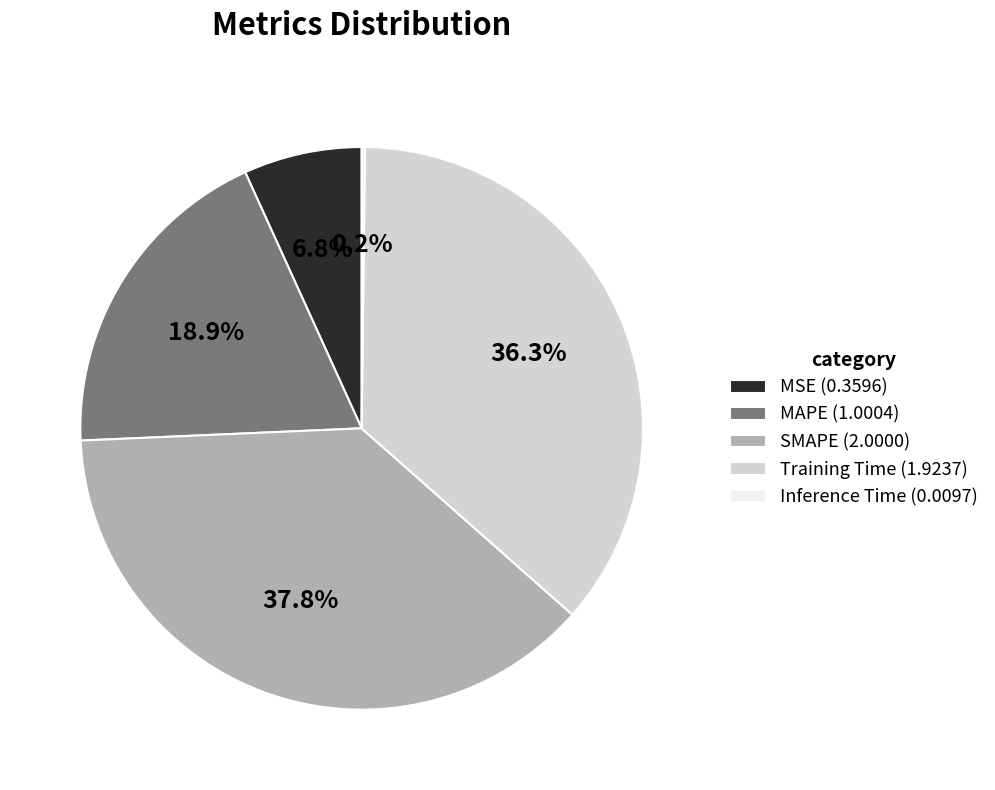

What percentage do SMAPE (2.0000) and Training Time (1.9237) together represent?

74.1%